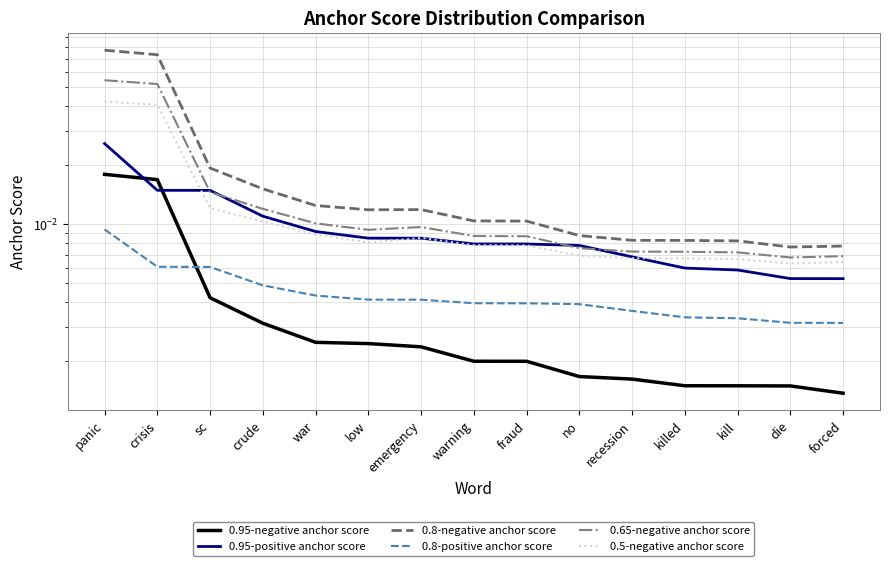

How many distinct data groups are displayed?

6